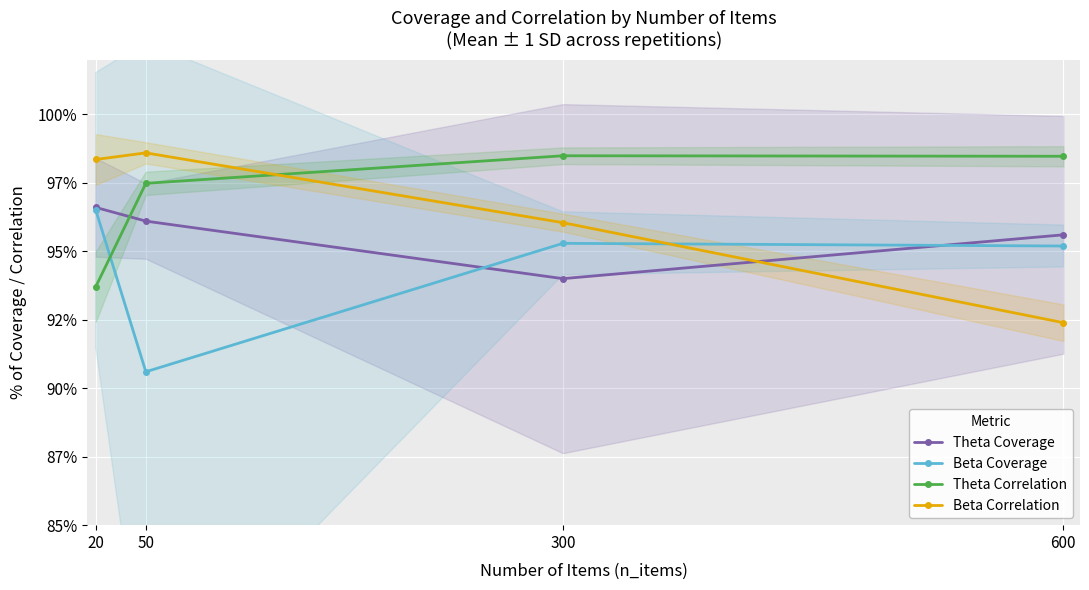

List the series in order of their peak value, lowest first.

Beta Coverage, Theta Coverage, Theta Correlation, Beta Correlation